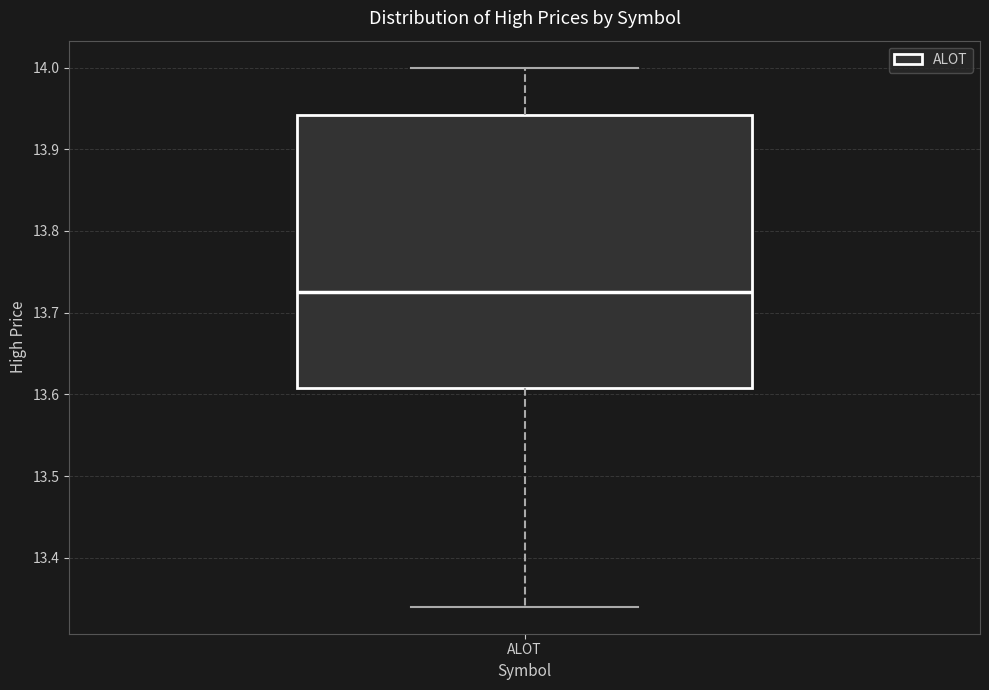

Where does the lower whisker of the box for ALOT end on the y-axis? The values are not printed on the chart, so give them approximately, as read against the axis.

13.34